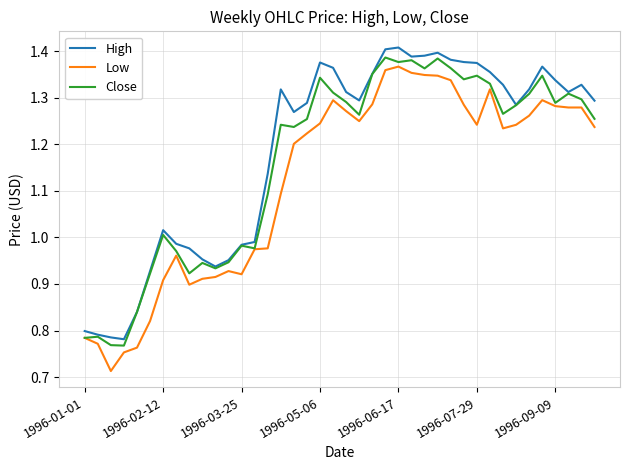

List the series in order of their overall mean, lowest first.

Low, Close, High